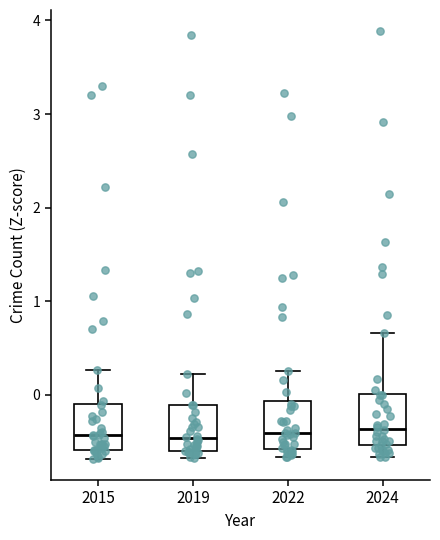

Where is the upper edge of the box at x = 2019 on the y-axis? The values are not printed on the chart, so give them approximately, as read against the axis.

-0.1